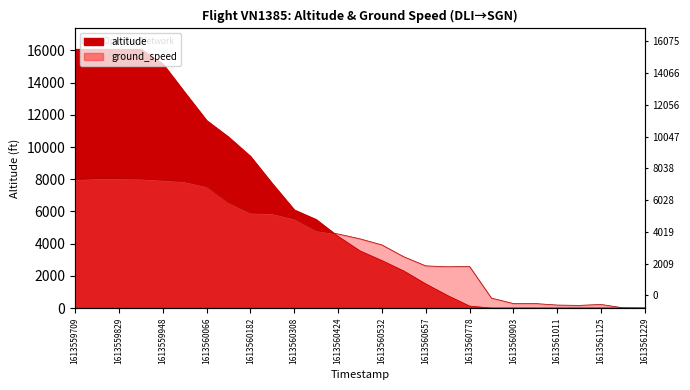

What is the value of the altitude point at the 12th from the left?

5500.0